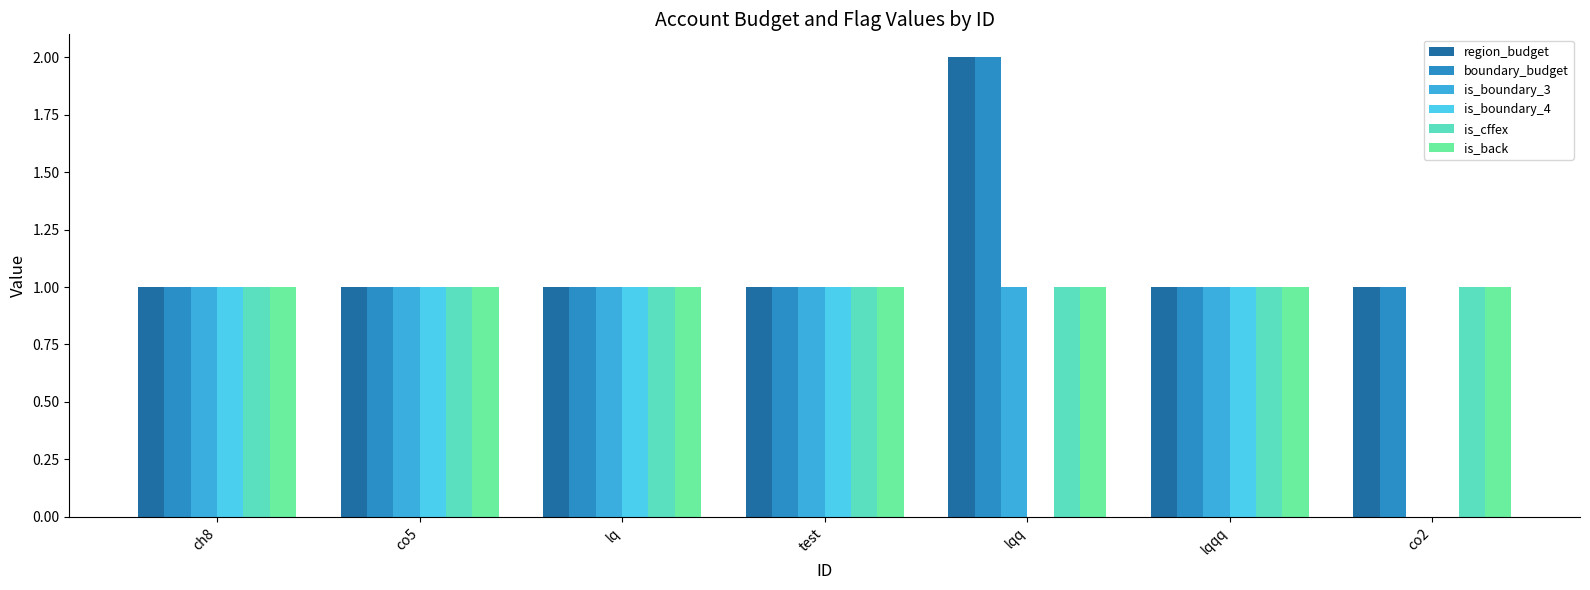

How many data points does each series have?

7